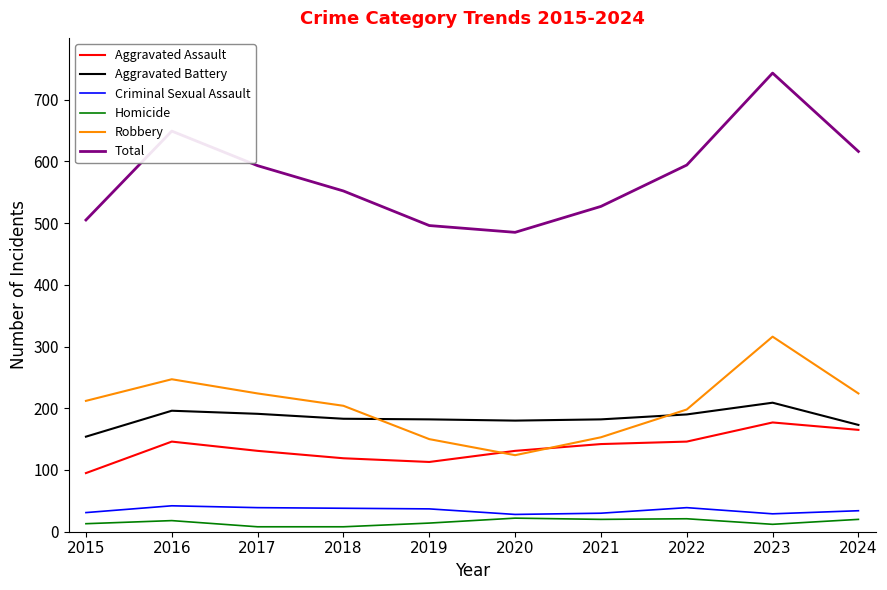

In Homicide, how many points are higher than both neighbors (excluding endpoints)?

3